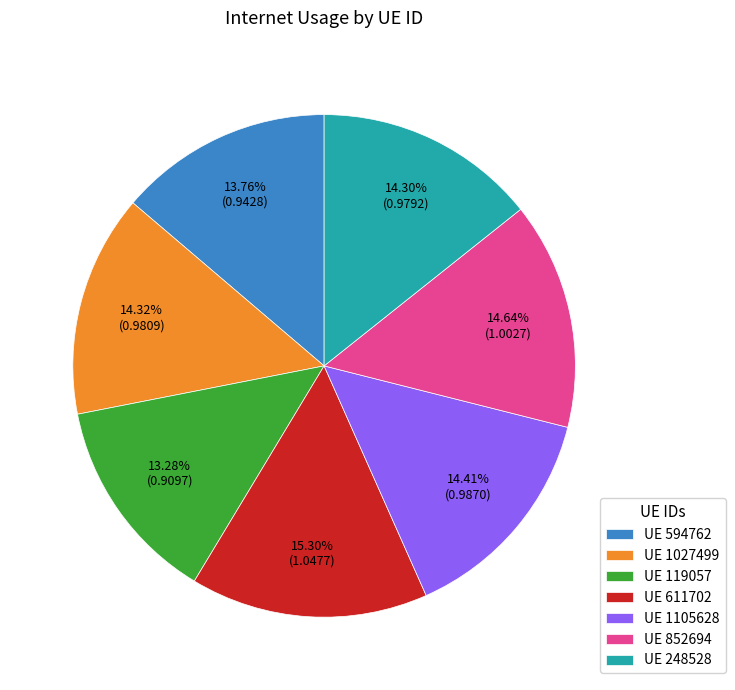

Does UE 1105628 represent more than half of the total?

No